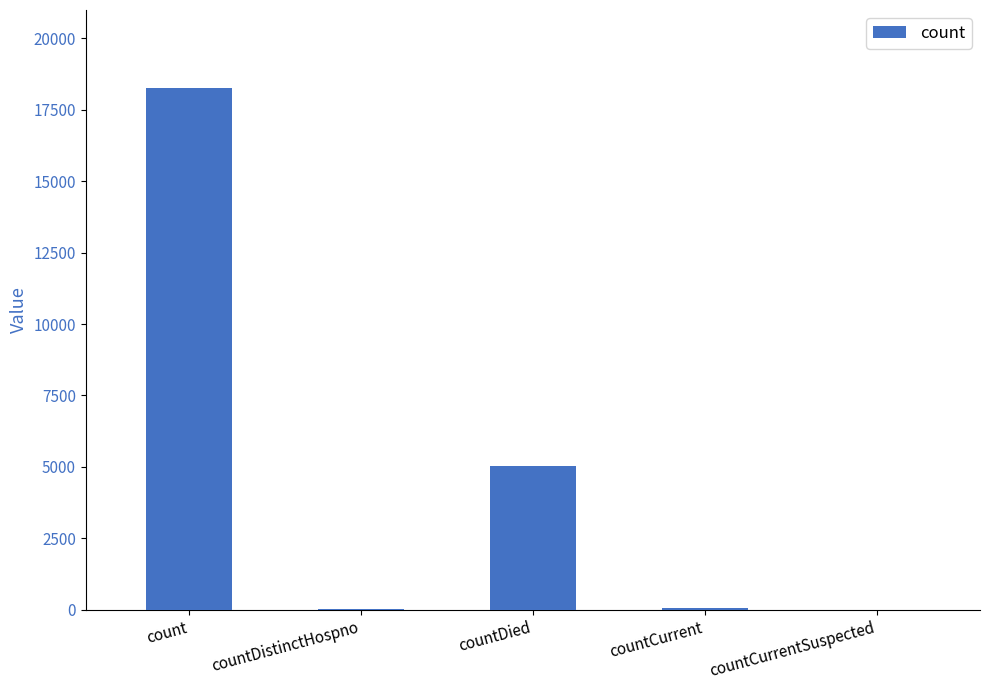

What is the sum of all values?

23397